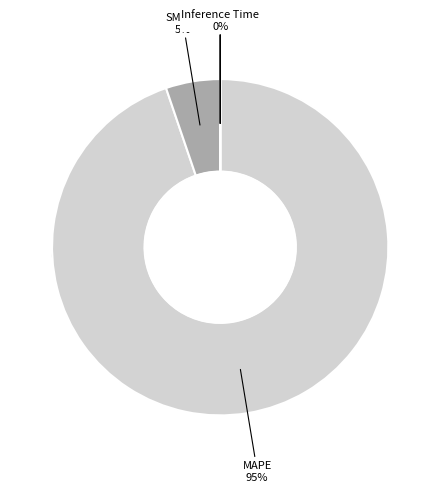

What is the majority slice?

MAPE